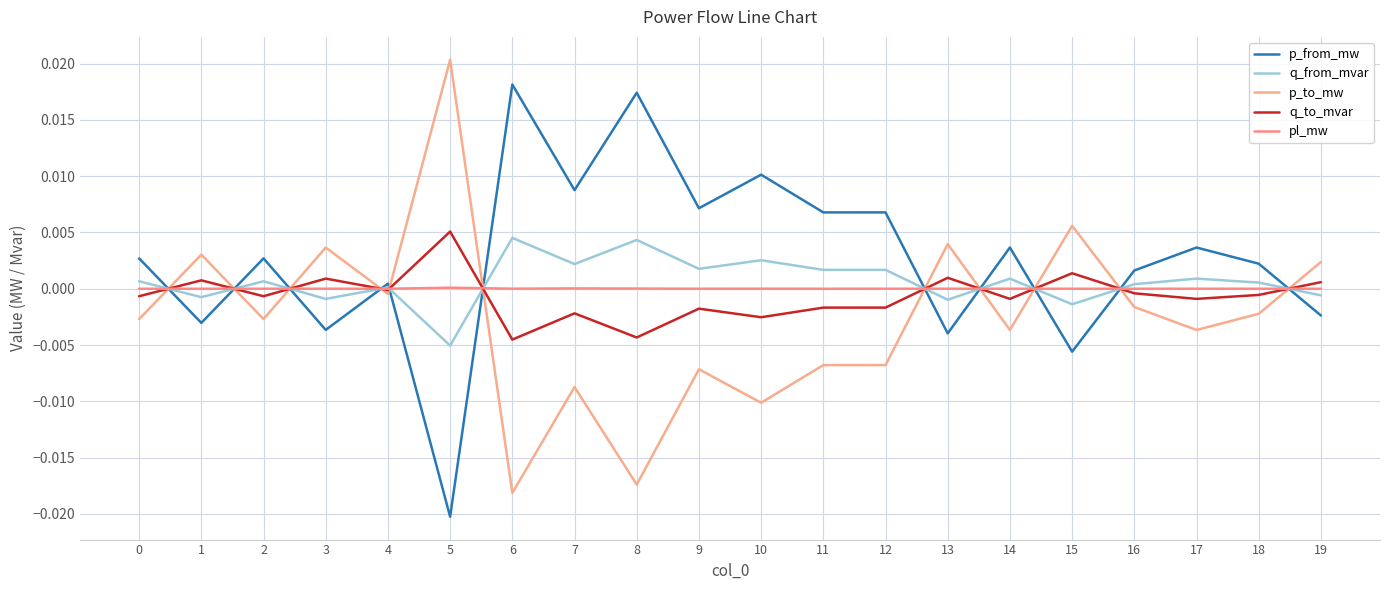

True or false: pl_mw and q_to_mvar intersect in this chart.

True